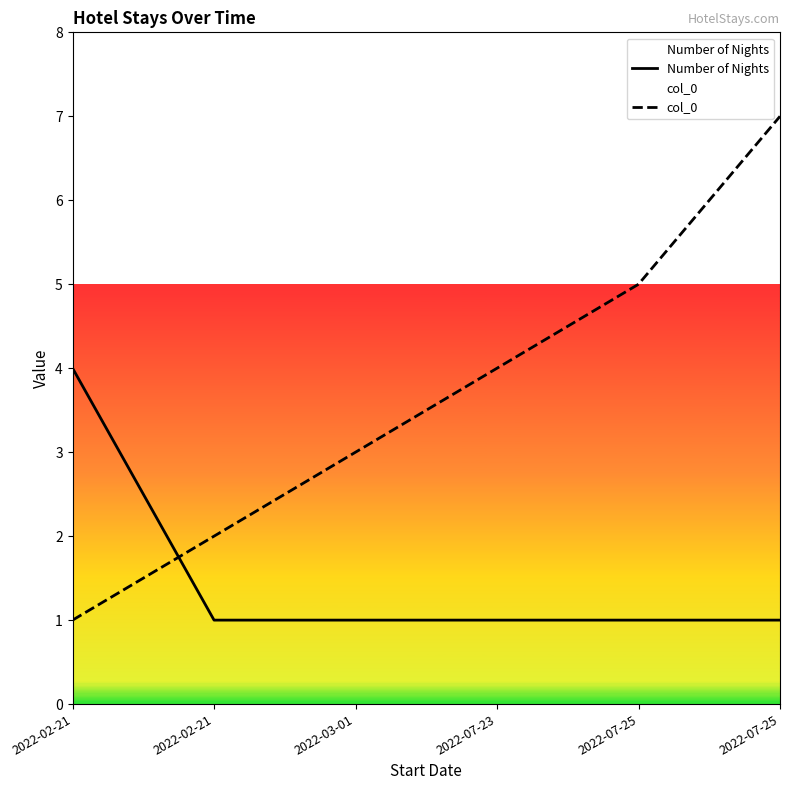

The value of Number of Nights at 2022-07-23 is 1. True or false?

True